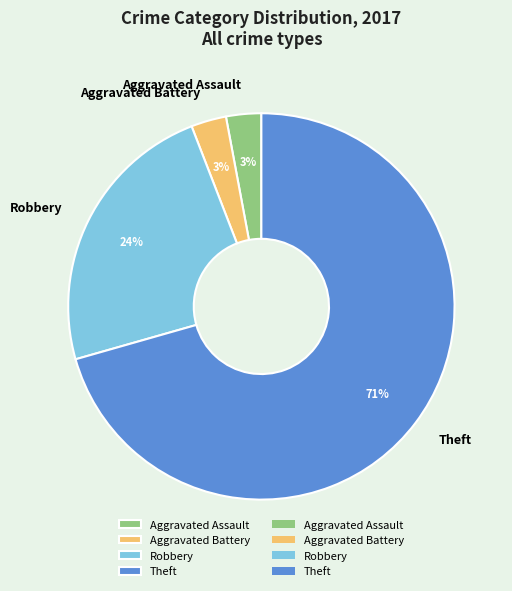

To the nearest percent, what is the average slice percentage?

25%